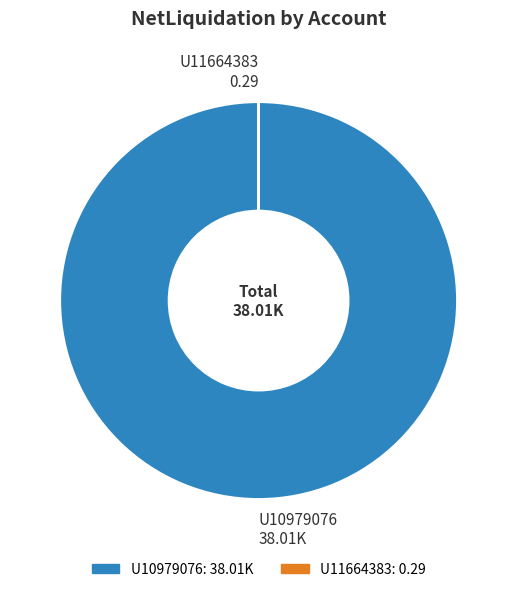

What is the majority slice?

U10979076